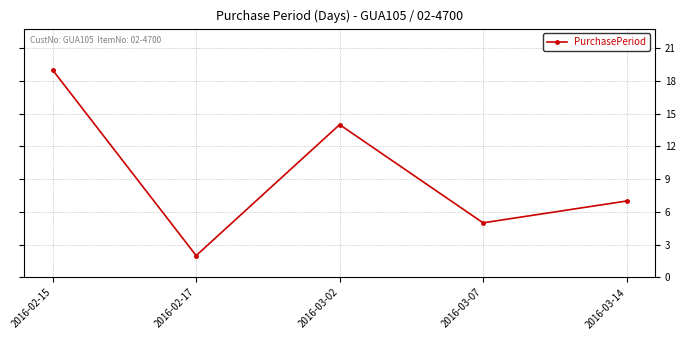

How many data points does each series have?

5